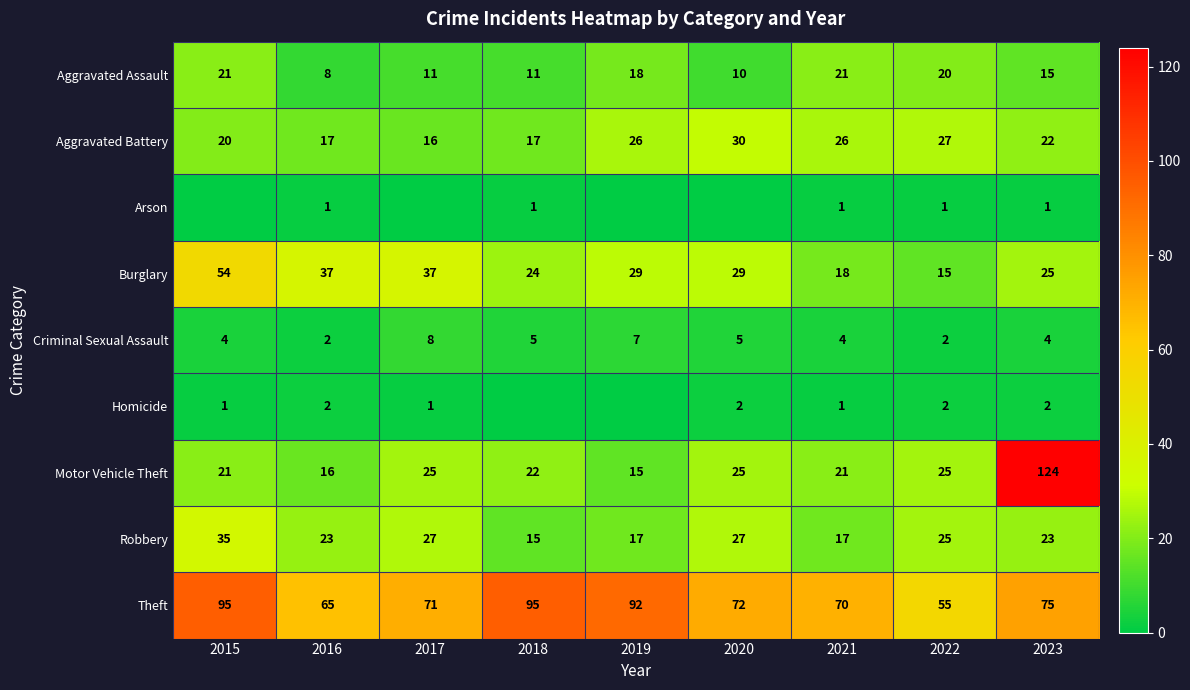

The value of Aggravated Assault at 2015 is 35. True or false?

False